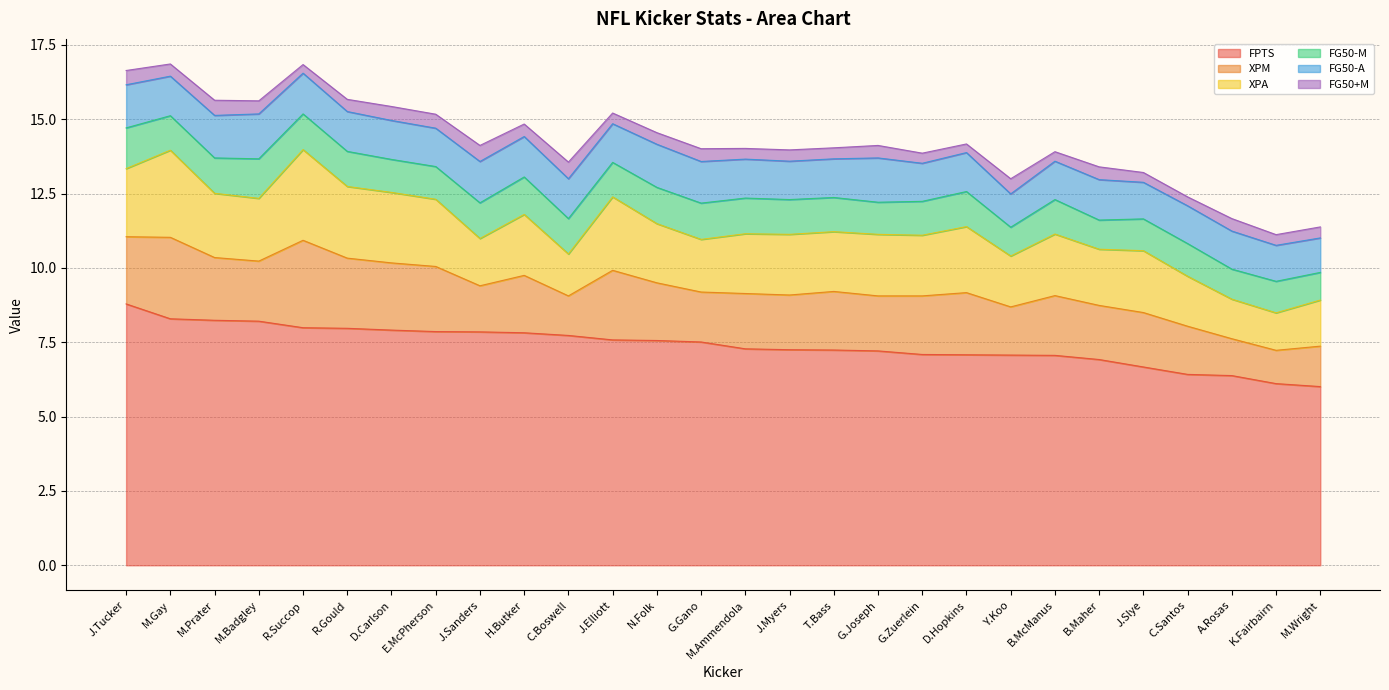

True or false: FPTS has more than 0 points higher than both neighbors.

False